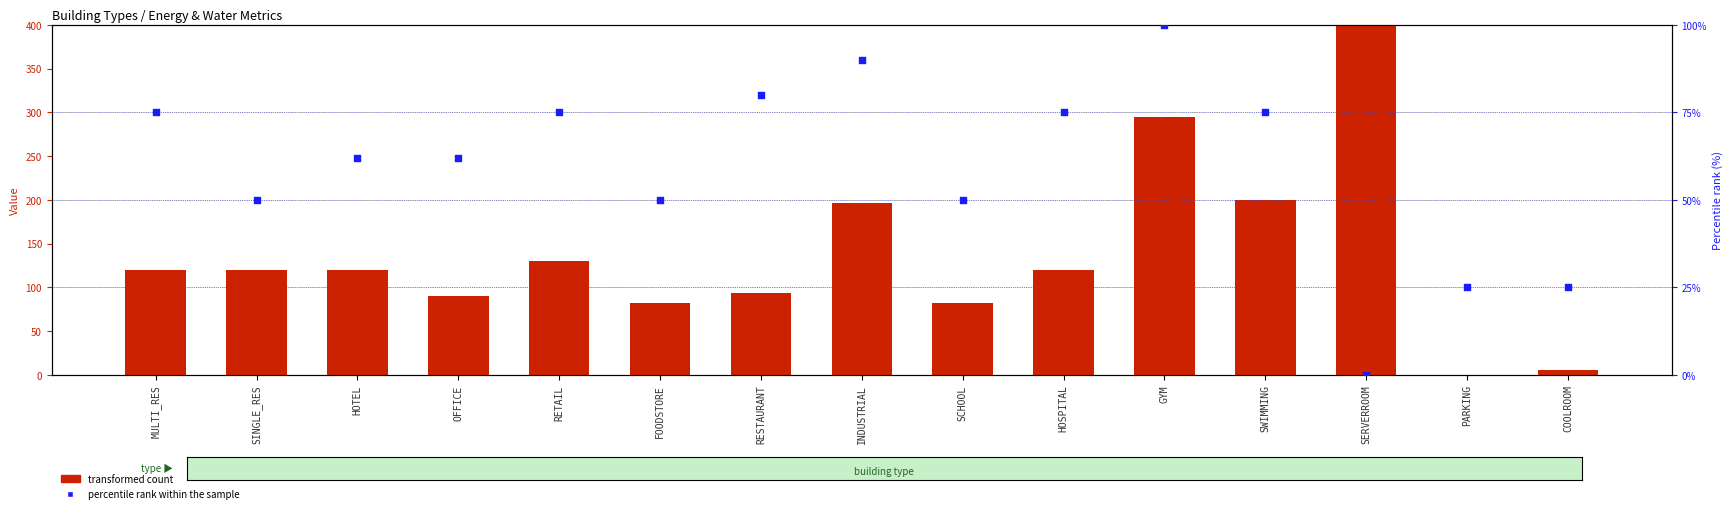

Which series has the largest Y range (max minus min)?

transformed count